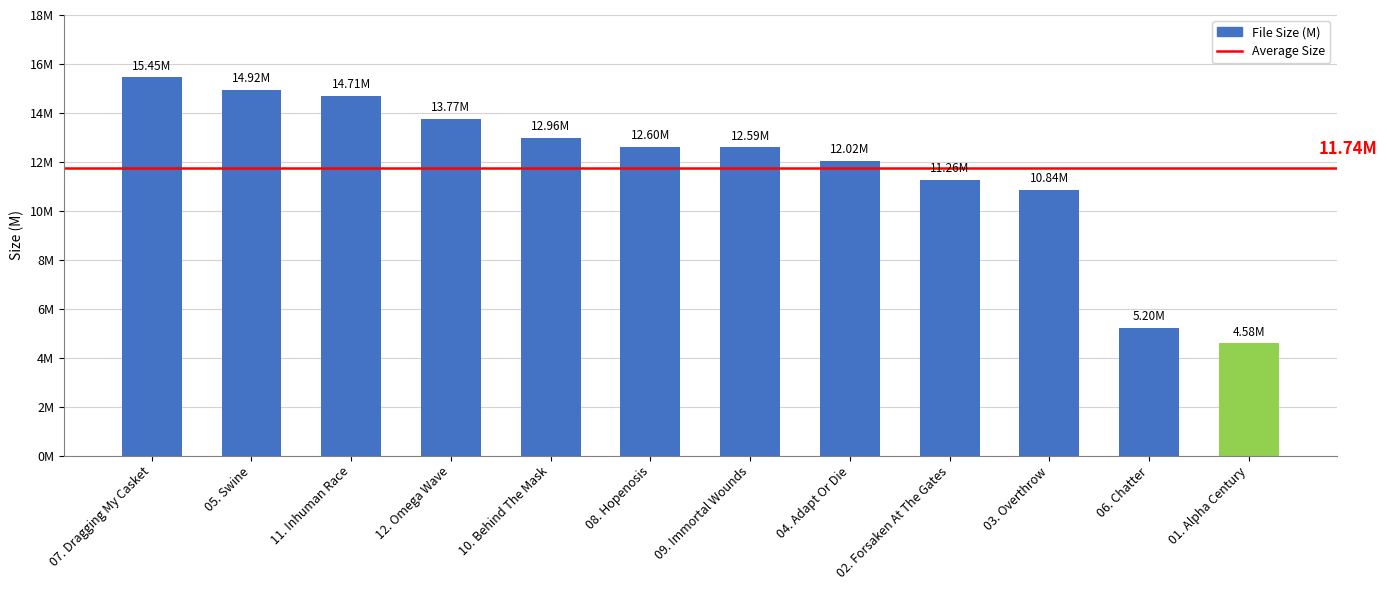

What is the smallest value displayed?

4.6